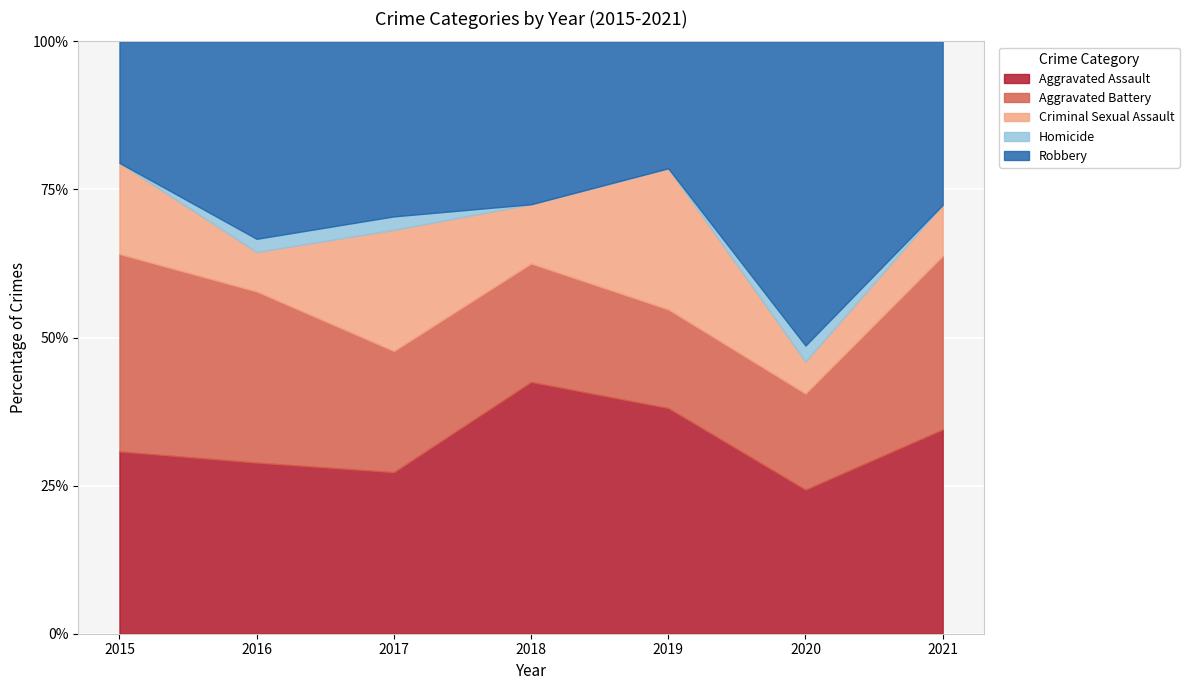

Which has a higher value, 2021 or 2017?

2021